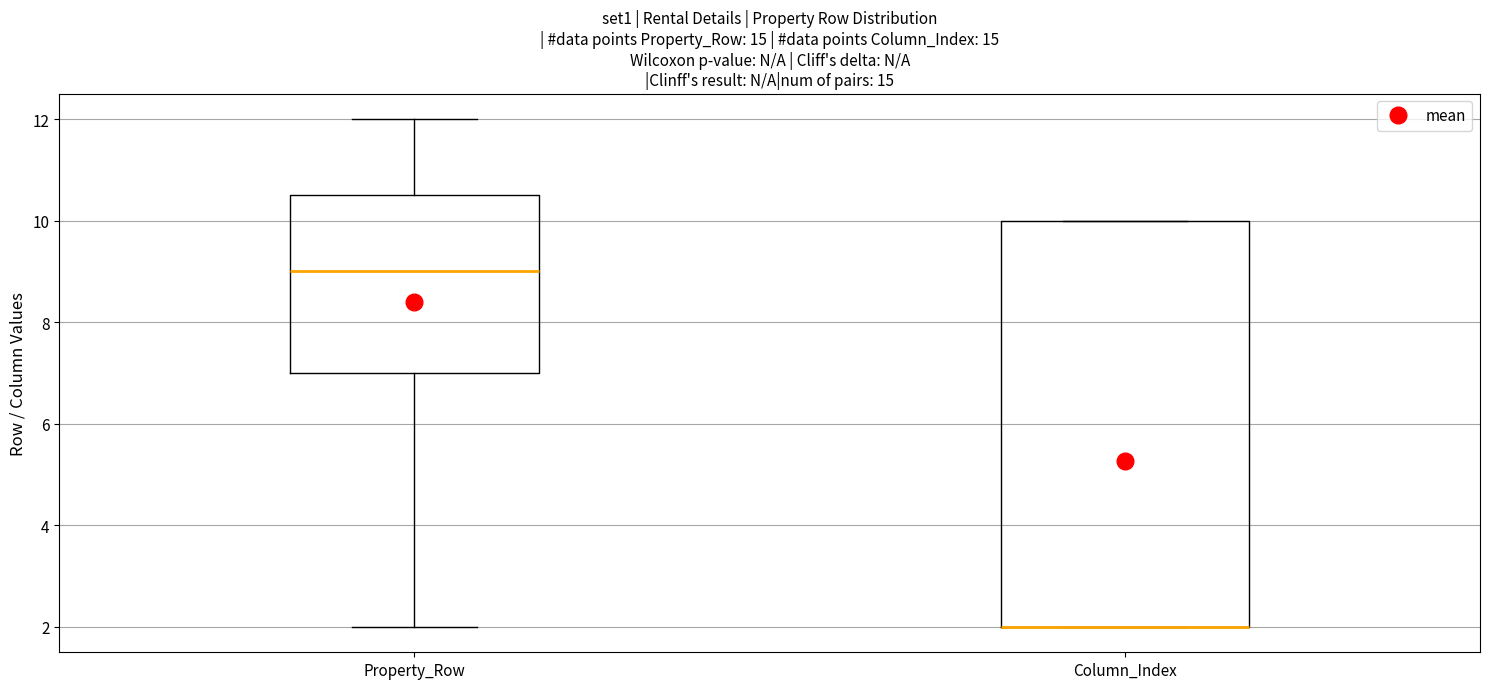

Which box is the tallest, from its lower edge to its upper edge?

Column_Index